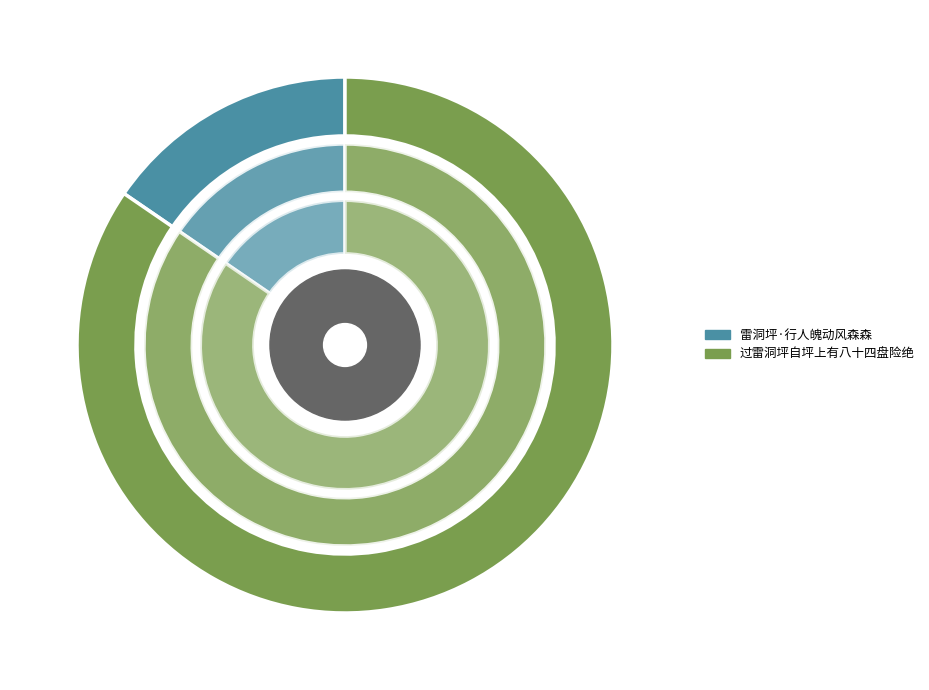

Does any single category account for the majority?

Yes